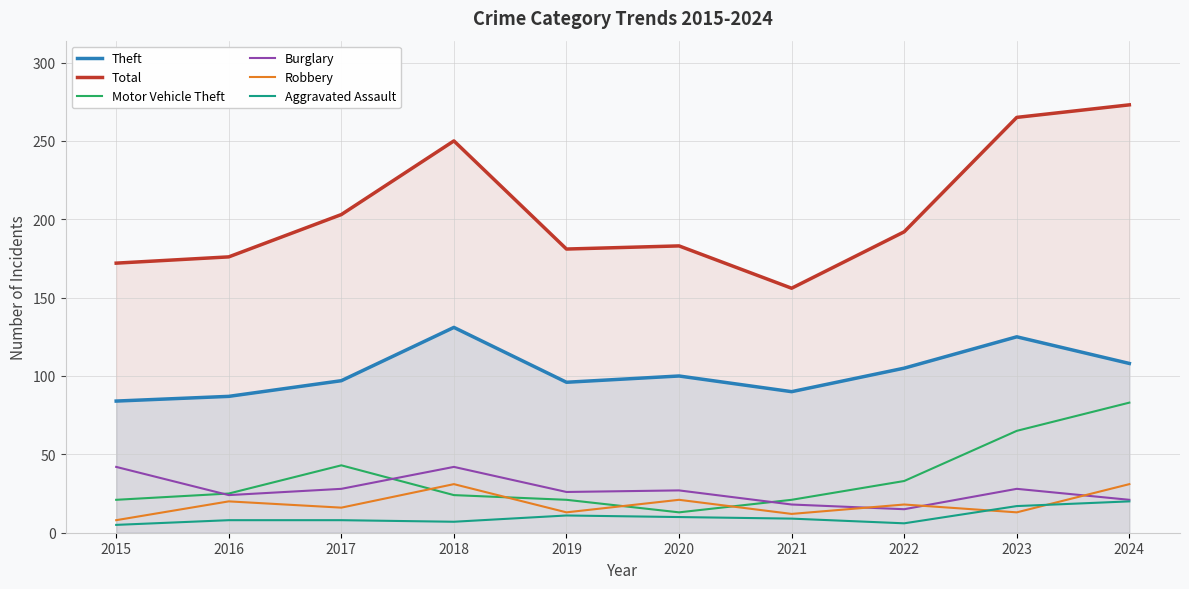

True or false: Total has more than 1 points higher than both neighbors.

True